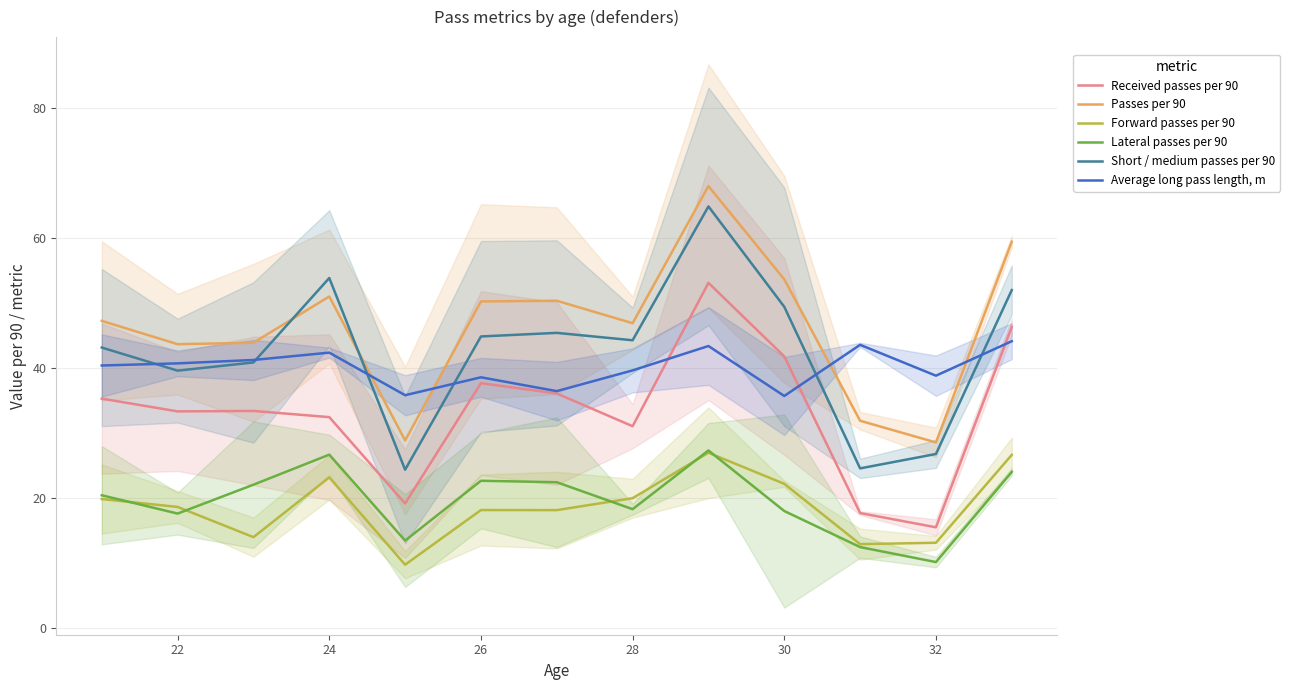

Is it true that Received passes per 90 equals 74.2 at 30?

False